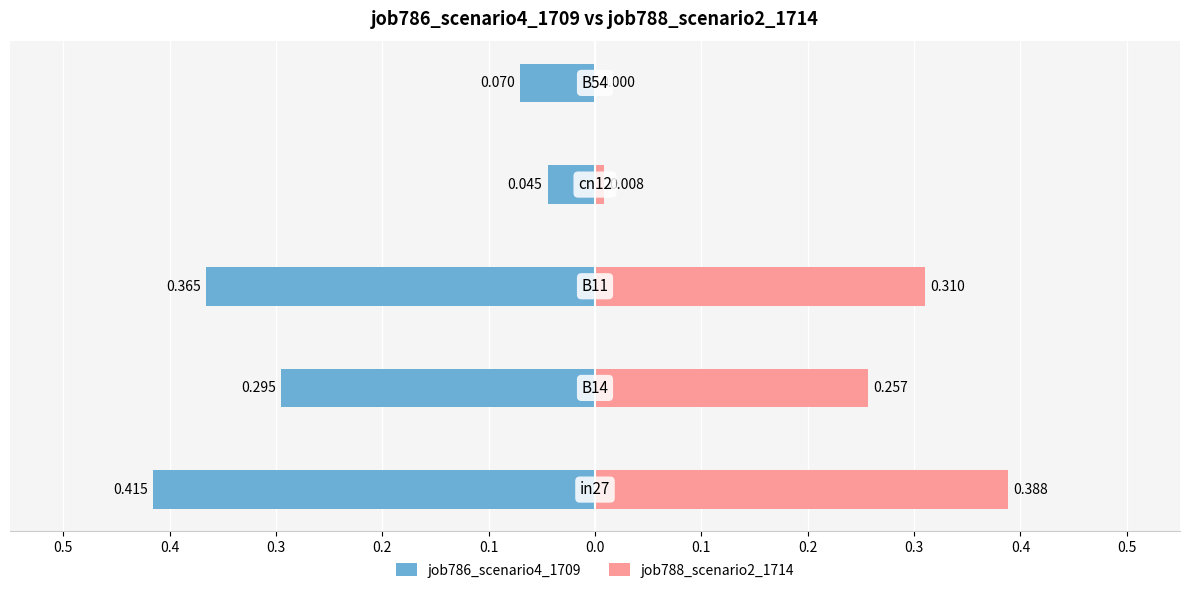

Which series changed the most between 0.4 and 0.3?

job786_scenario4_1709